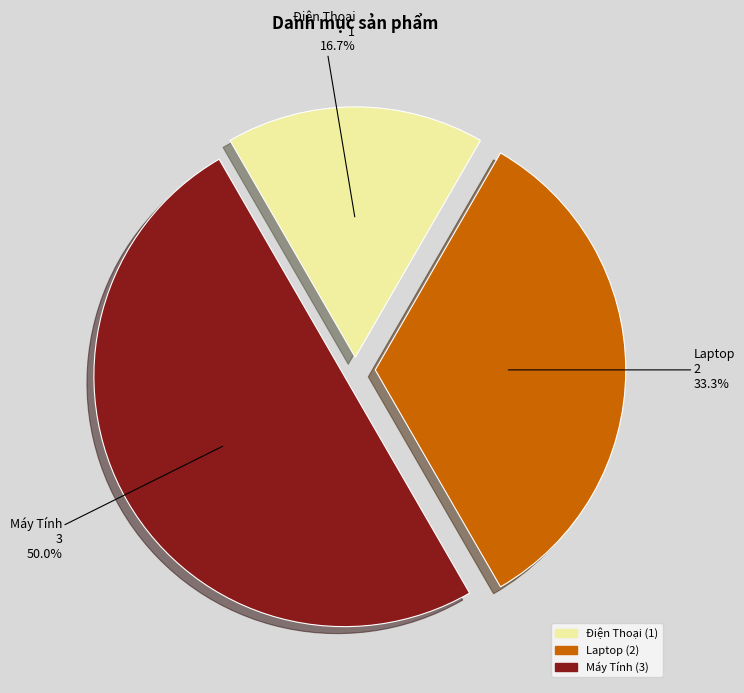

Do Laptop and Máy Tính together represent more than half of the pie?

Yes